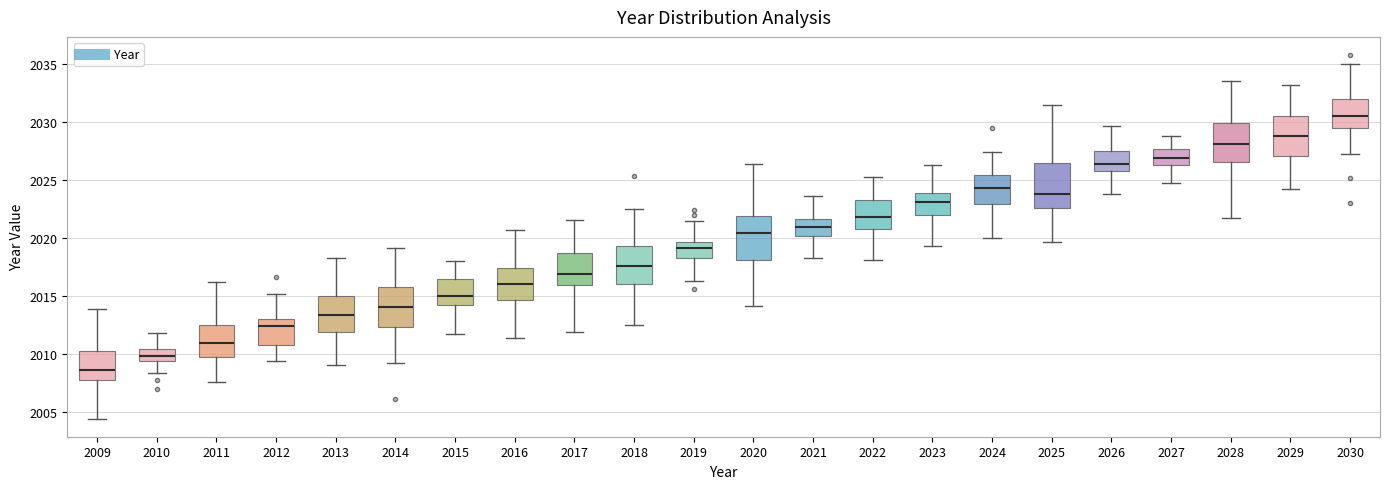

Reading left to right, read every box against the y-axis: the position of its median line, the range the box covers, and the ends of its whiskers. The values are not printed on the chart, so give them approximately, as read against the axis.

2009: median 2008.5, box 2007.5 to 2010.5, whiskers 2004.5 to 2014.0
2010: median 2010.0, box 2009.5 to 2010.5, whiskers 2008.5 to 2012.0
2011: median 2011.0, box 2009.5 to 2012.5, whiskers 2007.5 to 2016.0
2012: median 2012.5, box 2011.0 to 2013.0, whiskers 2009.5 to 2015.0
2013: median 2013.5, box 2012.0 to 2015.0, whiskers 2009.0 to 2018.5
2014: median 2014.0, box 2012.5 to 2016.0, whiskers 2009.5 to 2019.0
2015: median 2015.0, box 2014.0 to 2016.5, whiskers 2011.5 to 2018.0
2016: median 2016.0, box 2014.5 to 2017.5, whiskers 2011.5 to 2020.5
2017: median 2017.0, box 2016.0 to 2019.0, whiskers 2012.0 to 2021.5
2018: median 2017.5, box 2016.0 to 2019.5, whiskers 2012.5 to 2022.5
2019: median 2019.0, box 2018.5 to 2019.5, whiskers 2016.5 to 2021.5
2020: median 2020.5, box 2018.0 to 2022.0, whiskers 2014.0 to 2026.5
2021: median 2021.0, box 2020.0 to 2021.5, whiskers 2018.0 to 2023.5
2022: median 2022.0, box 2020.5 to 2023.5, whiskers 2018.0 to 2025.5
2023: median 2023.0, box 2022.0 to 2024.0, whiskers 2019.5 to 2026.5
2024: median 2024.5, box 2023.0 to 2025.5, whiskers 2020.0 to 2027.5
2025: median 2024.0, box 2022.5 to 2026.5, whiskers 2019.5 to 2031.5
2026: median 2026.5, box 2026.0 to 2027.5, whiskers 2024.0 to 2029.5
2027: median 2027.0, box 2026.5 to 2027.5, whiskers 2025.0 to 2029.0
2028: median 2028.0, box 2026.5 to 2030.0, whiskers 2021.5 to 2033.5
2029: median 2029.0, box 2027.0 to 2030.5, whiskers 2024.5 to 2033.0
2030: median 2030.5, box 2029.5 to 2032.0, whiskers 2027.0 to 2035.0